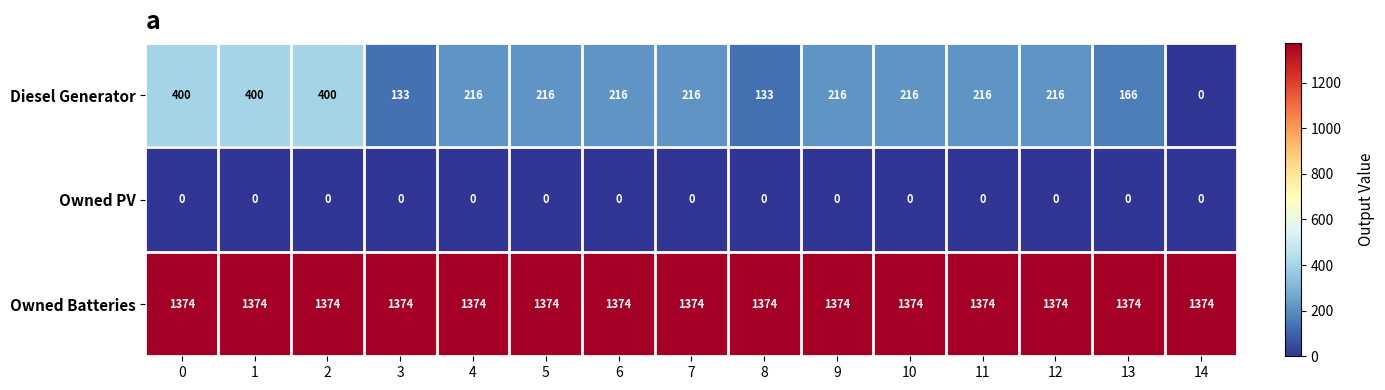

What value does the Owned Batteries series have at 5?

1374